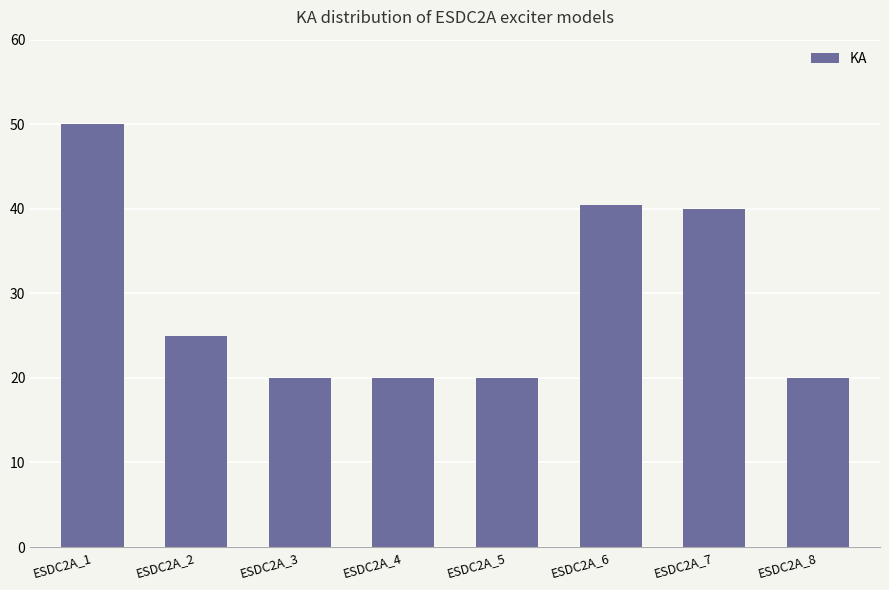

How many distinct data groups are displayed?

1